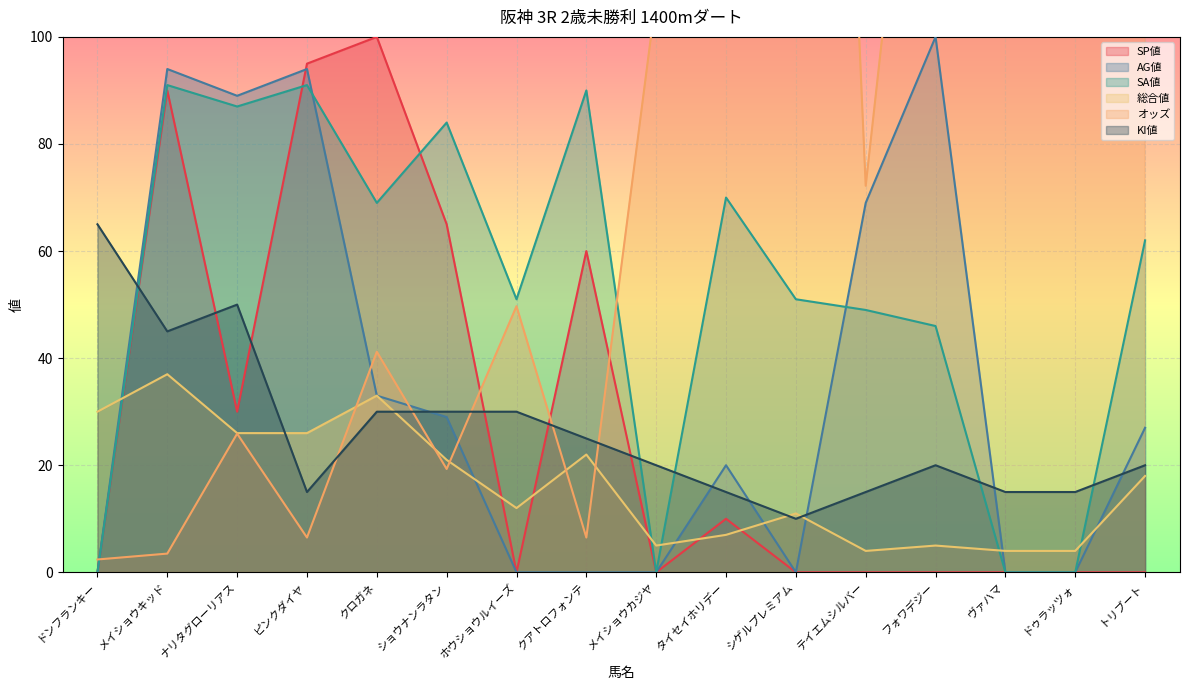

Is the value of AG値 at クアトロフォンテ greater than the value of KI値 at ショウナンラタン?

No